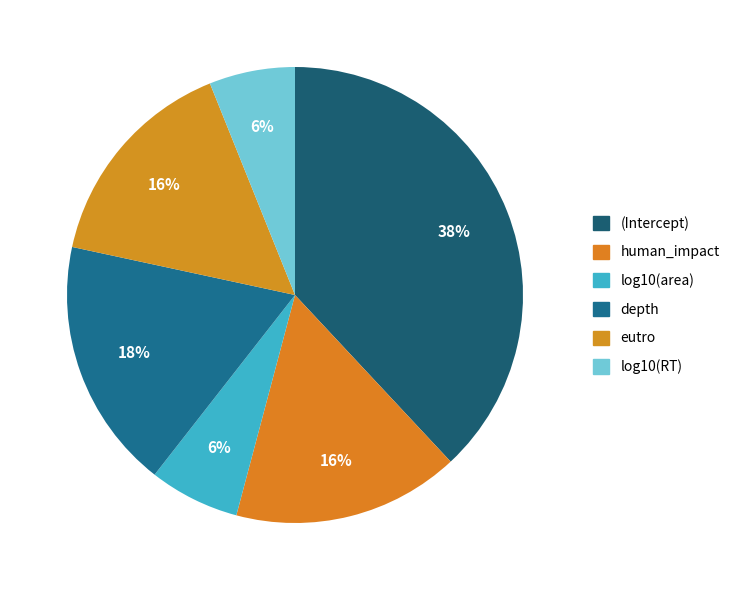

How many segments does this pie chart have?

6